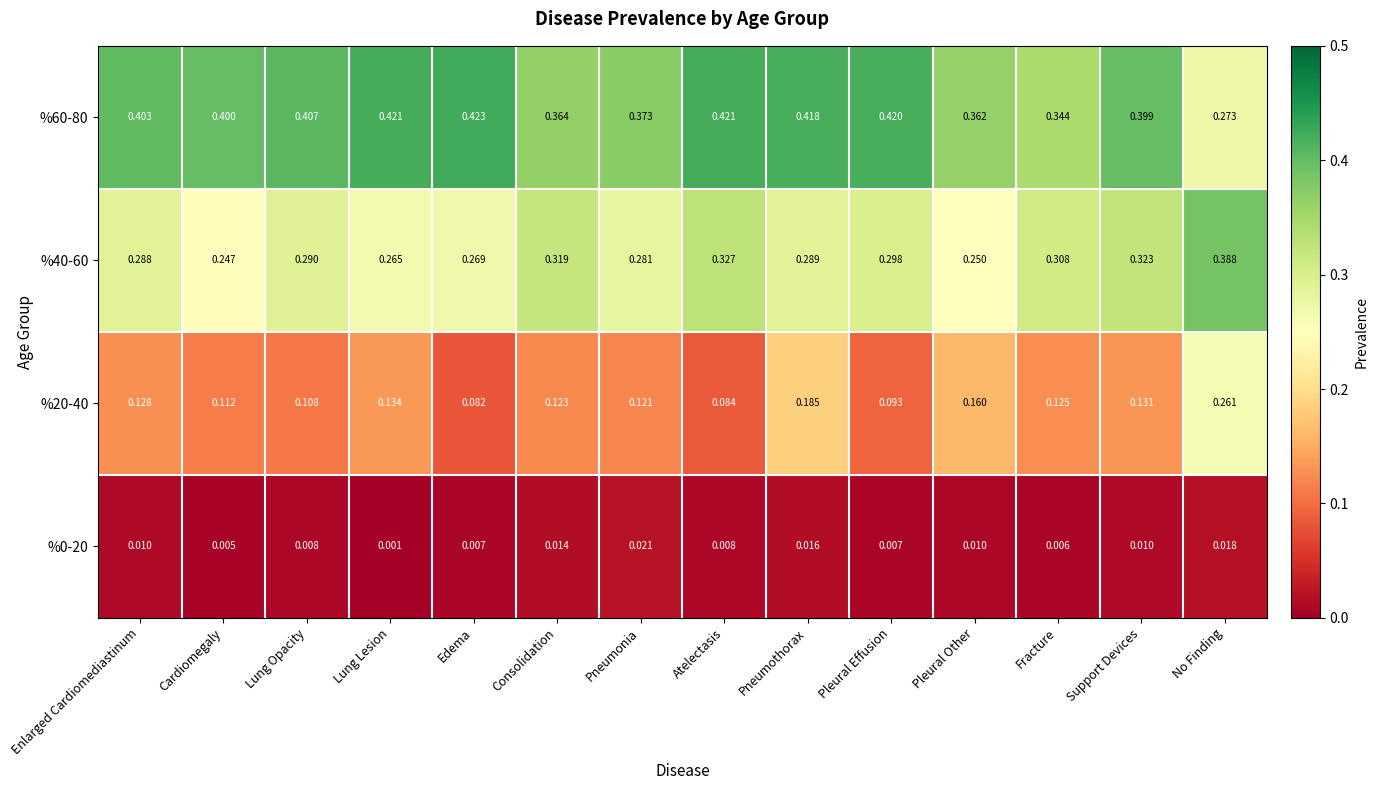

List the labels in order of %20-40 value, smallest first.

Edema, Atelectasis, Pleural Effusion, Lung Opacity, Cardiomegaly, Pneumonia, Consolidation, Fracture, Enlarged Cardiomediastinum, Support Devices, Lung Lesion, Pleural Other, Pneumothorax, No Finding